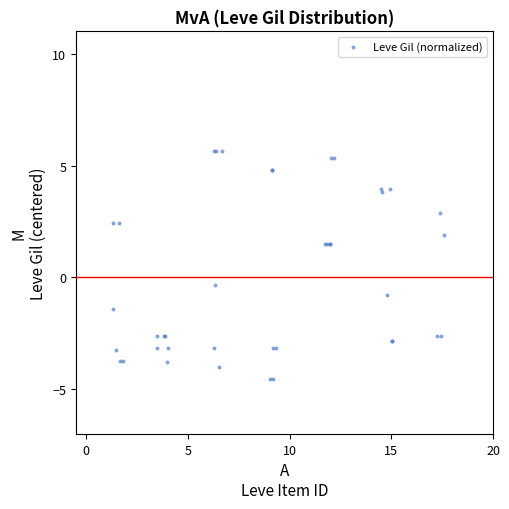

What Y value in the scatter plot is closest to 0?

-0.4